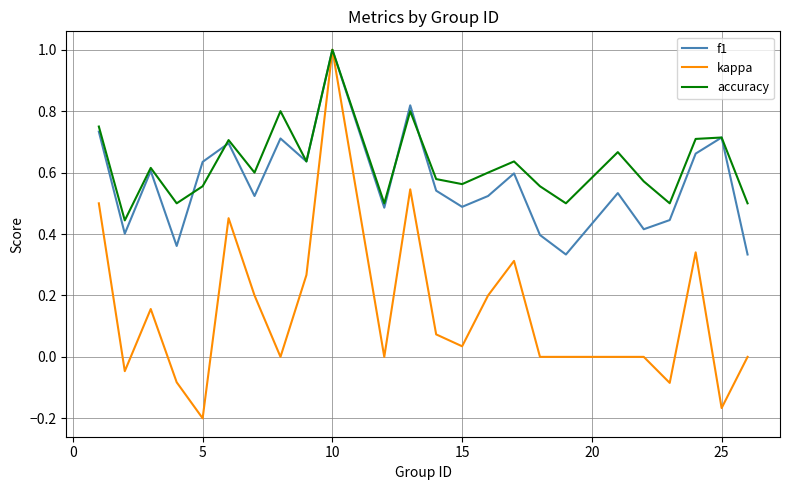

What is the sum of all f1 values?

13.6